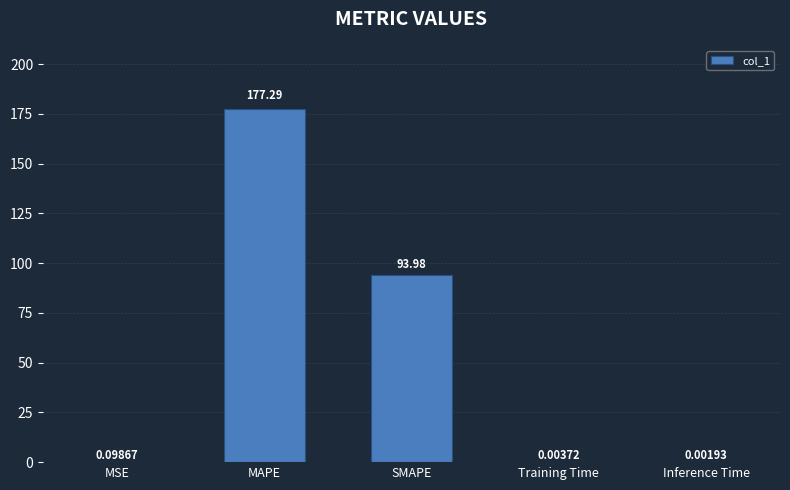

What position from the left is SMAPE?

3